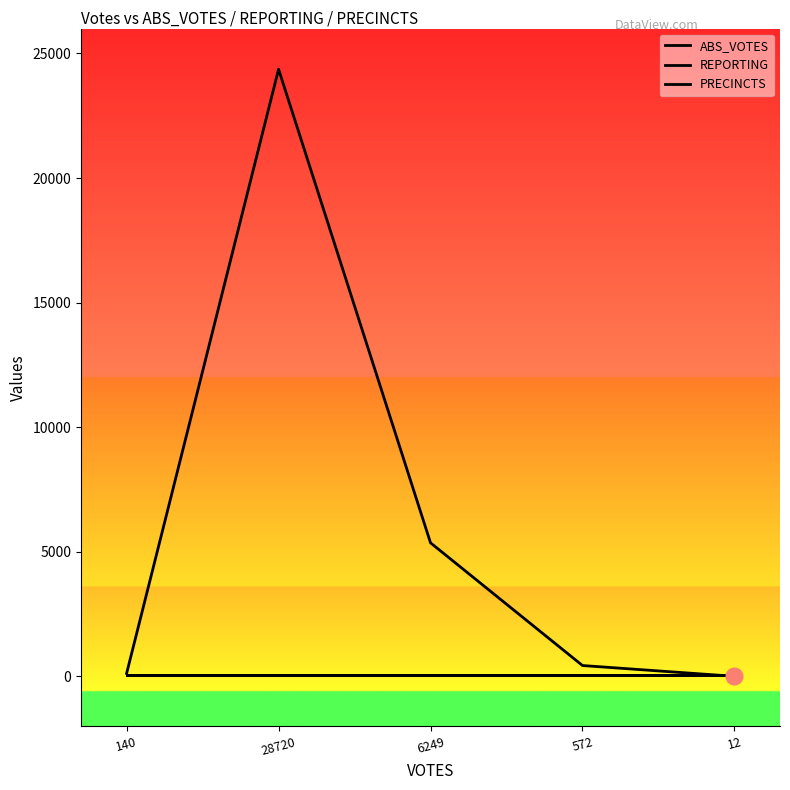

Is this an area chart (filled region under the line)?

No